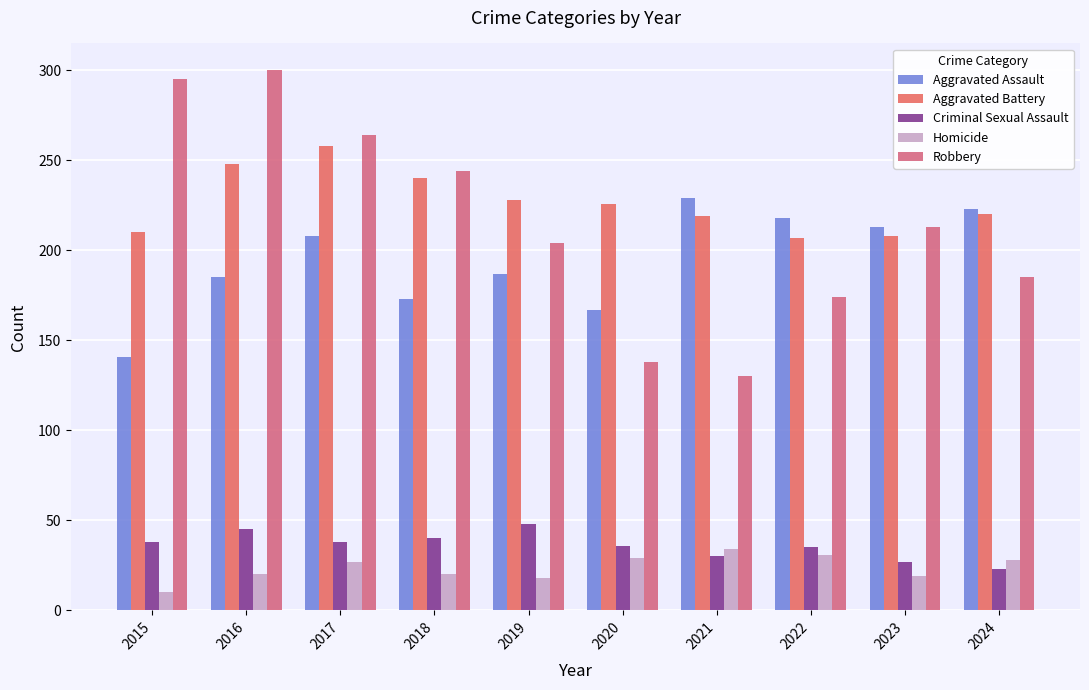

List the series in order of their peak value, highest first.

Robbery, Aggravated Battery, Aggravated Assault, Criminal Sexual Assault, Homicide